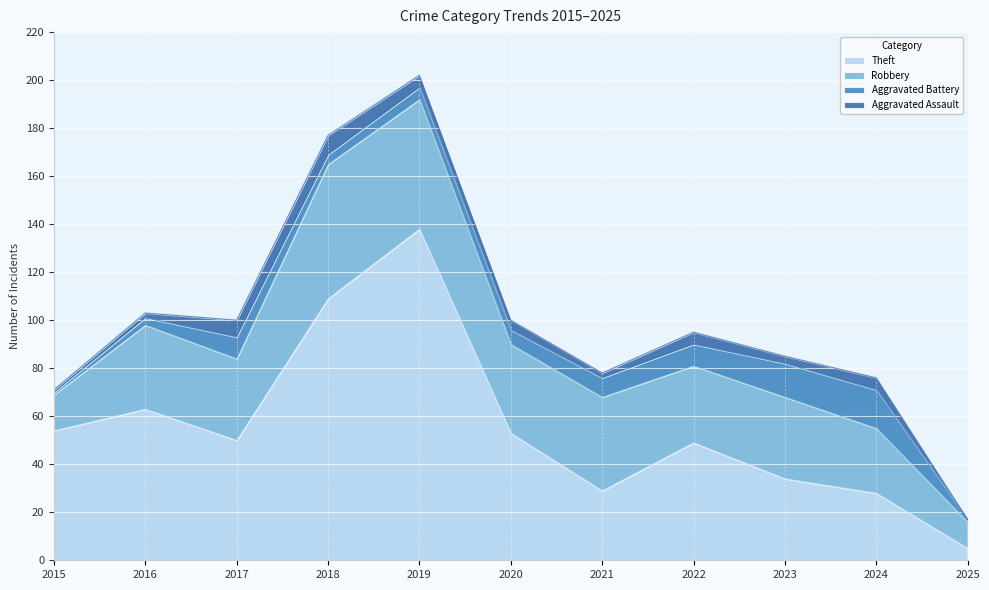

True or false: Aggravated Battery and Theft intersect in this chart.

False